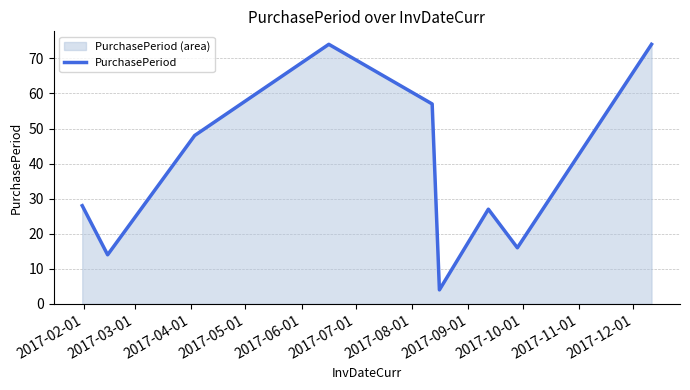

What is the smallest value displayed?

4